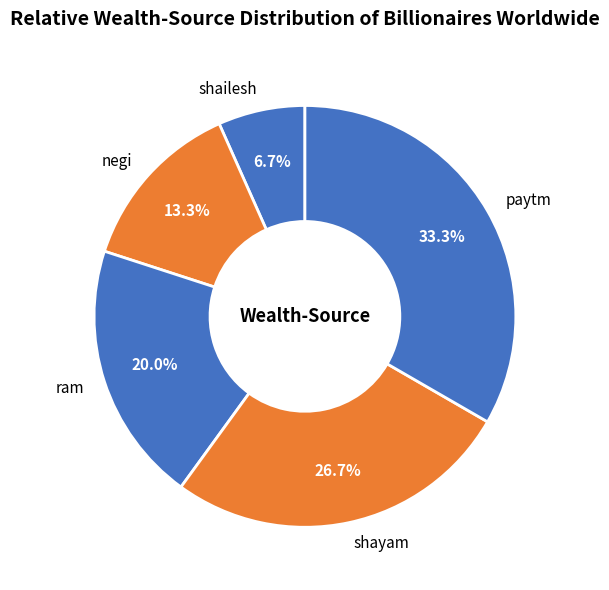

To the nearest percent, what is the difference between the shailesh and ram slice percentages?

13%